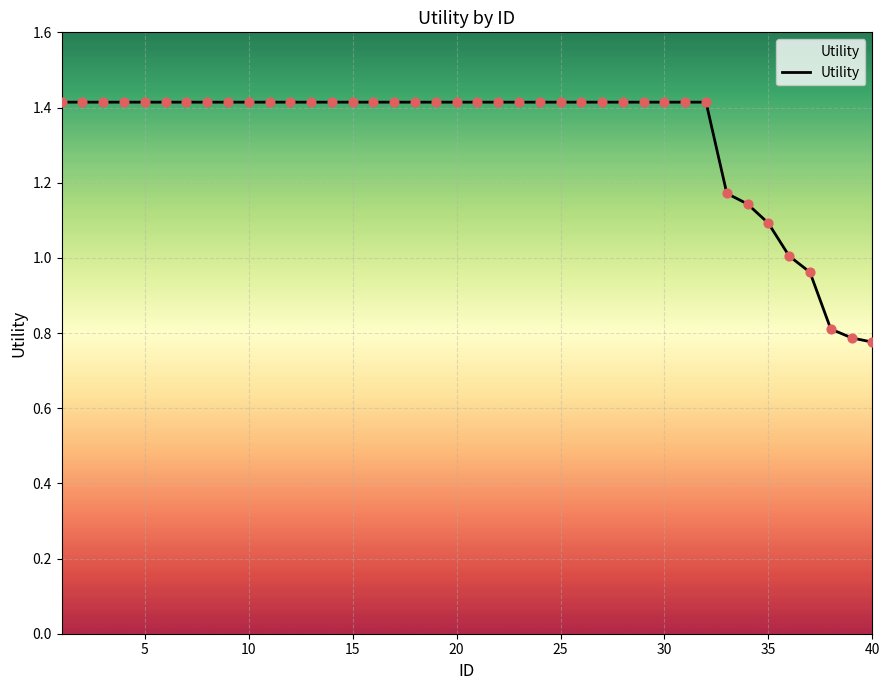

What is the greatest value displayed?

1.4